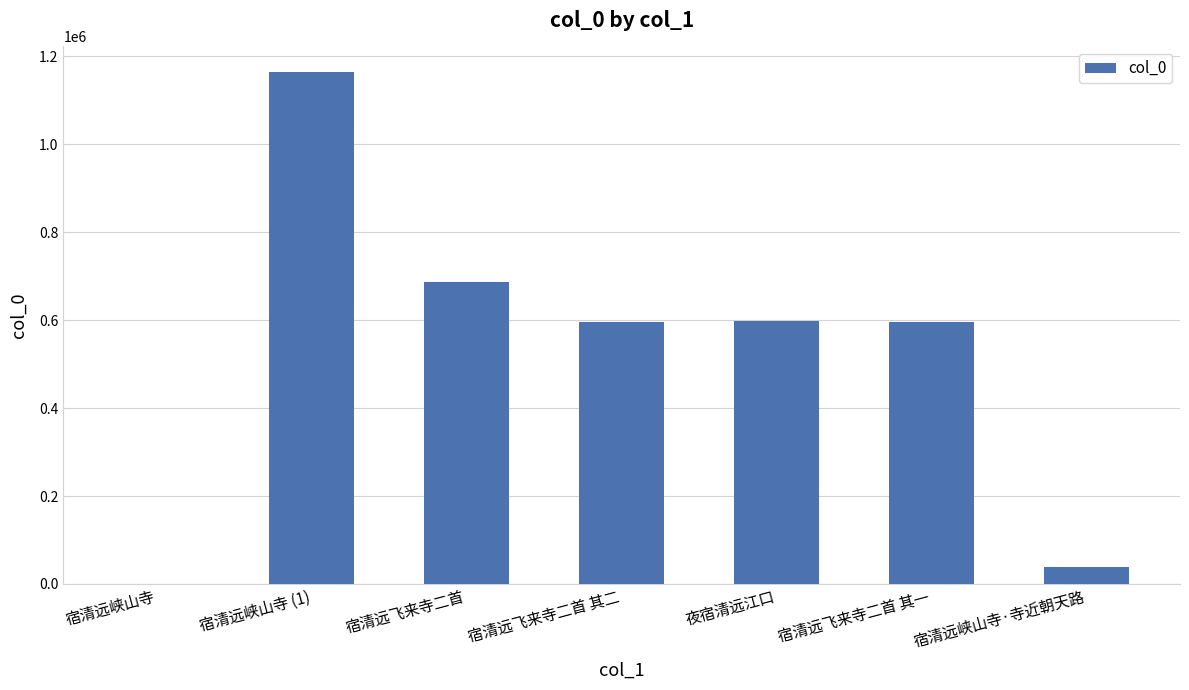

What is the sum of all values?

3679727